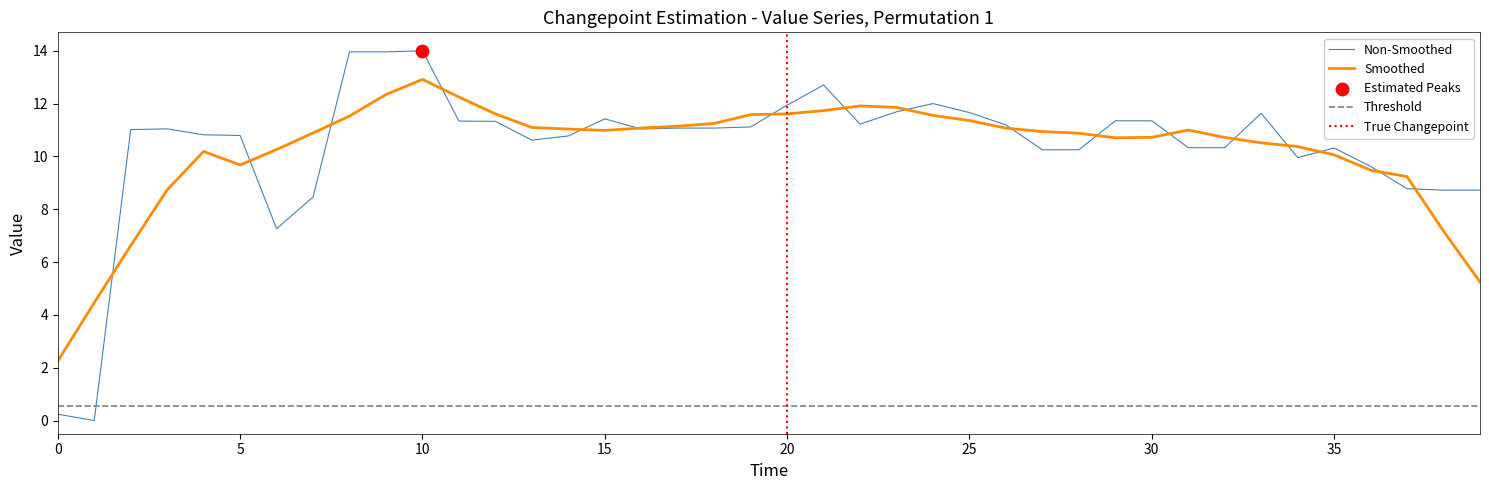

Between 11 and 9, which is larger?

9